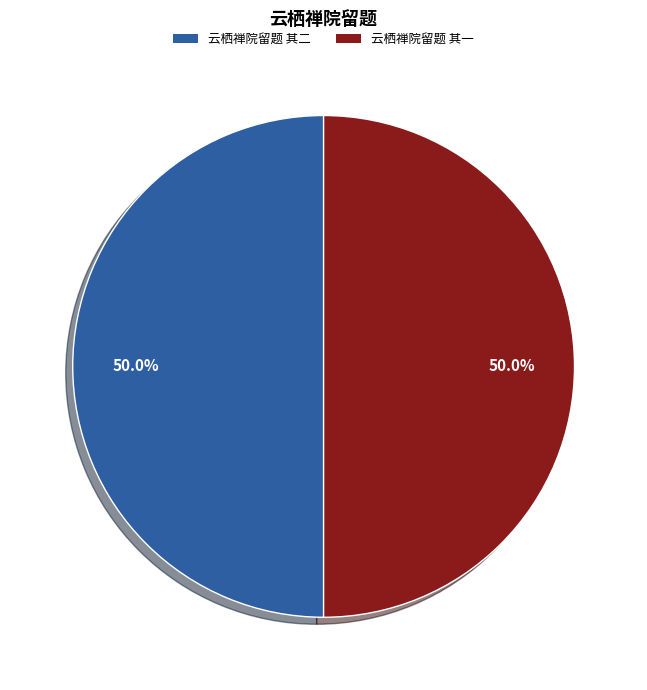

Approximately how many times larger is the value at 云栖禅院留题 其二 compared to 云栖禅院留题 其一?

1.0